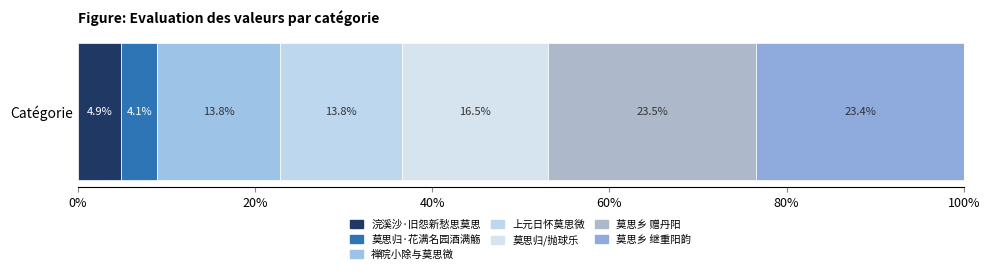

How many series are shown in this chart?

7